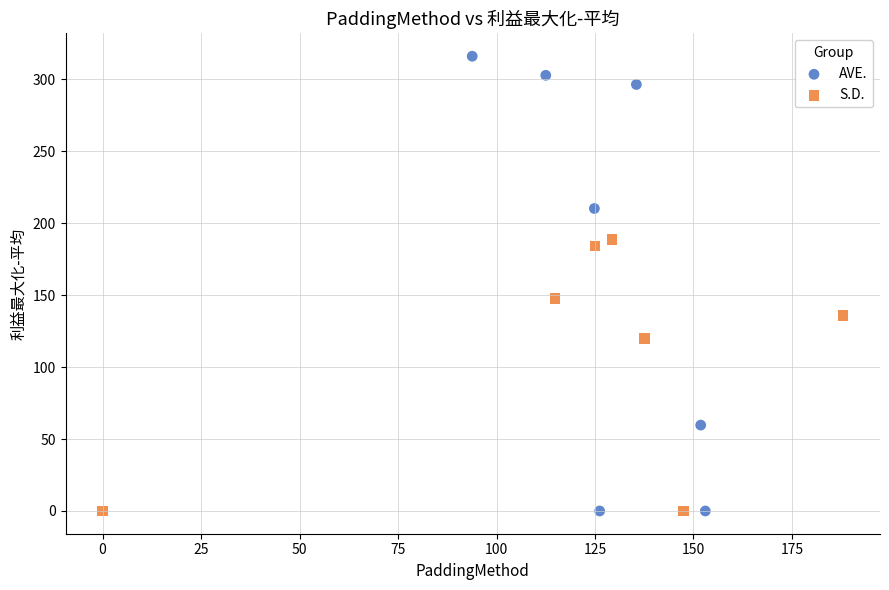

Which series has the largest Y range (max minus min)?

AVE.